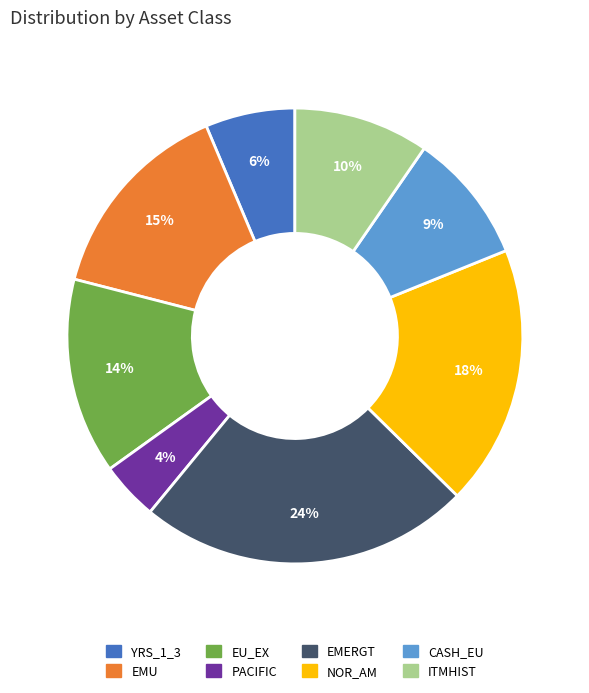

Does NOR_AM account for over 50% of the chart?

No